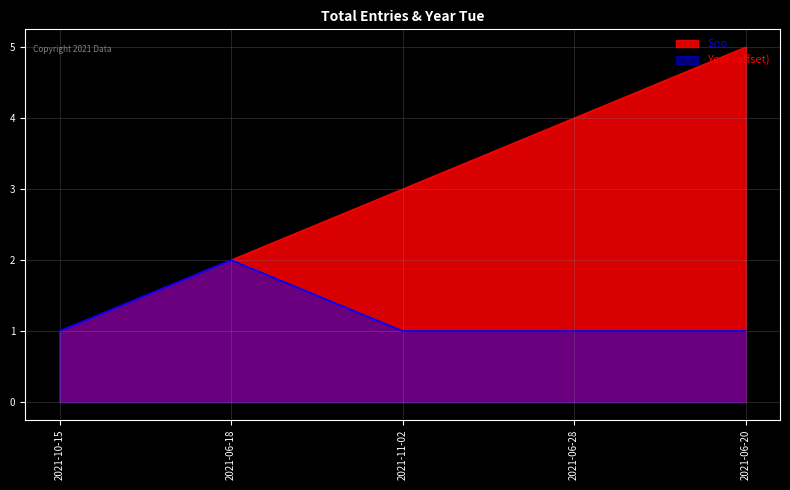

What is the label of the 4th point from the left?

2021-06-28